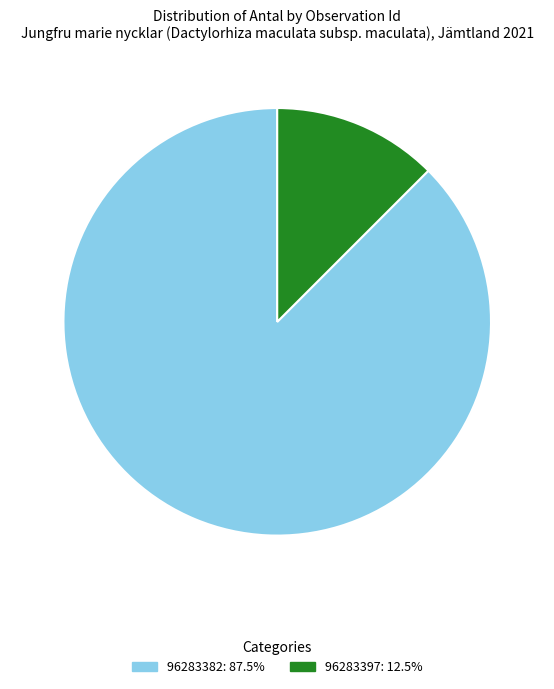

Is the sum of 96283382 and 96283397 greater than half?

Yes